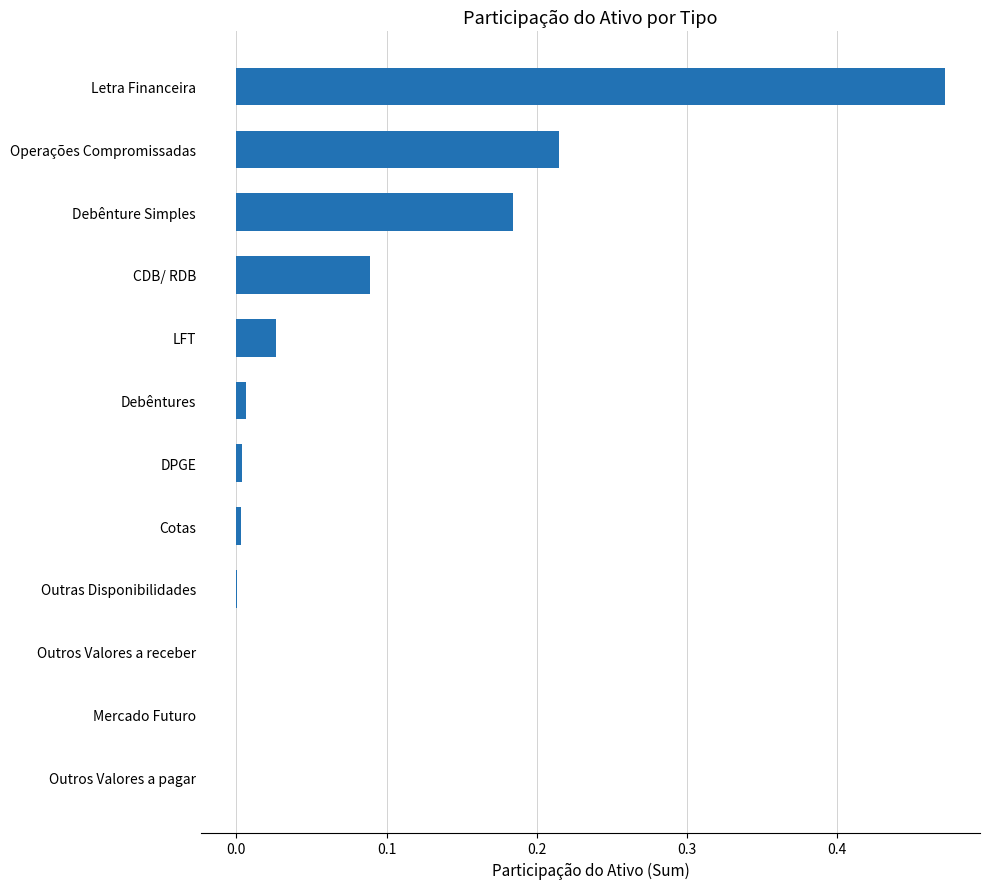

Is it true that the value at Operações Compromissadas is 0.1?

False